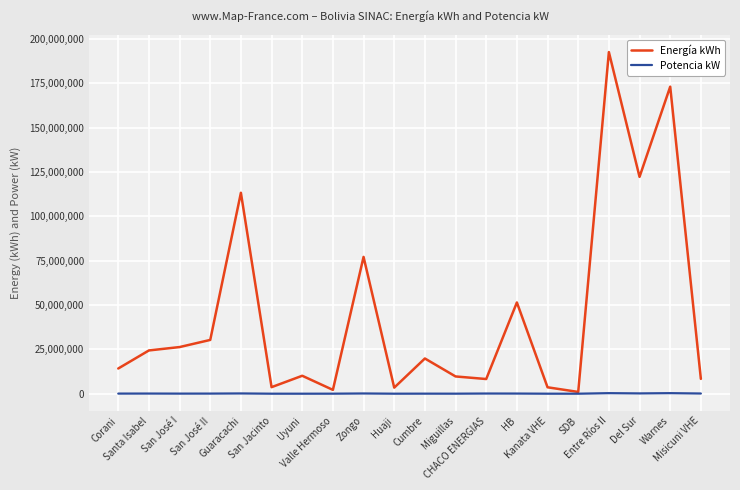

Which series has the largest total across all categories?

Energía kWh